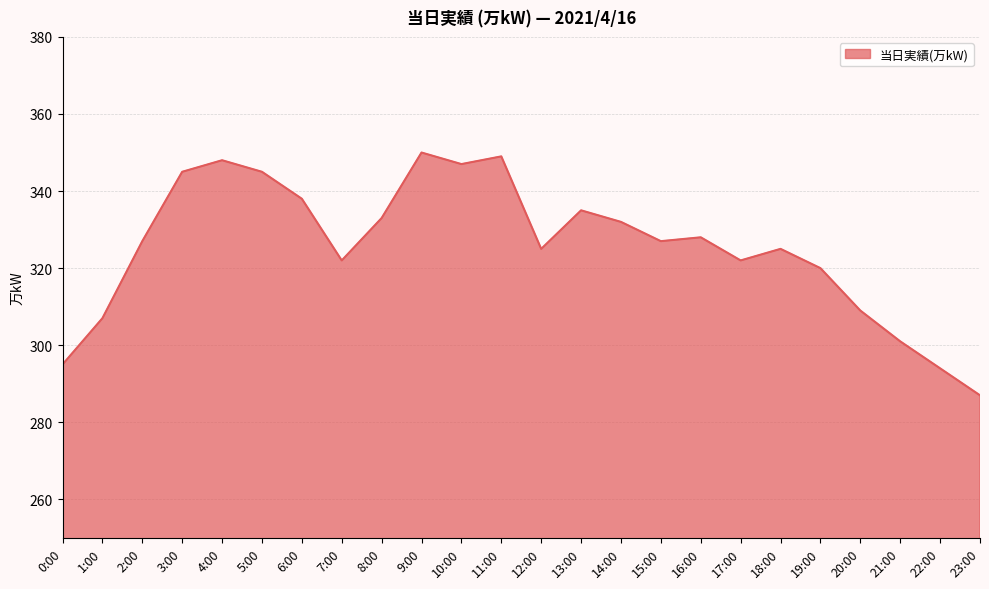

The value at 12:00 is 325. True or false?

True